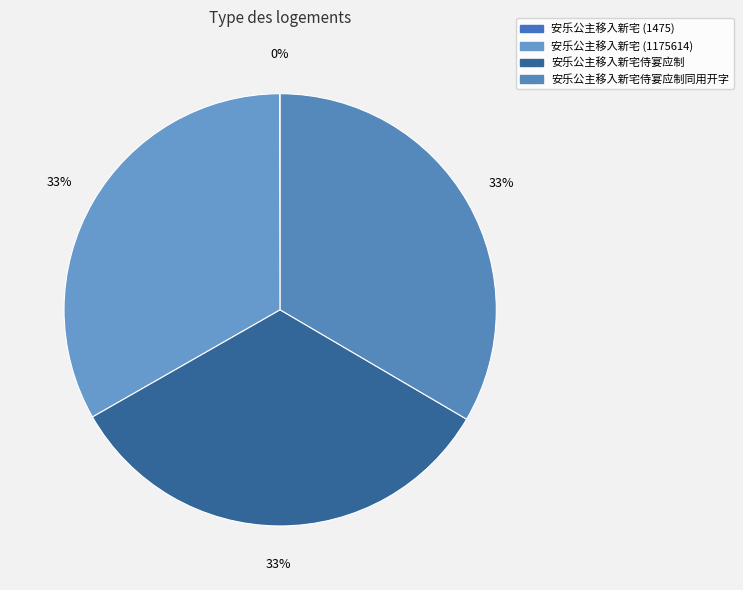

Which slice is the largest?

安乐公主移入新宅侍宴应制同用开字